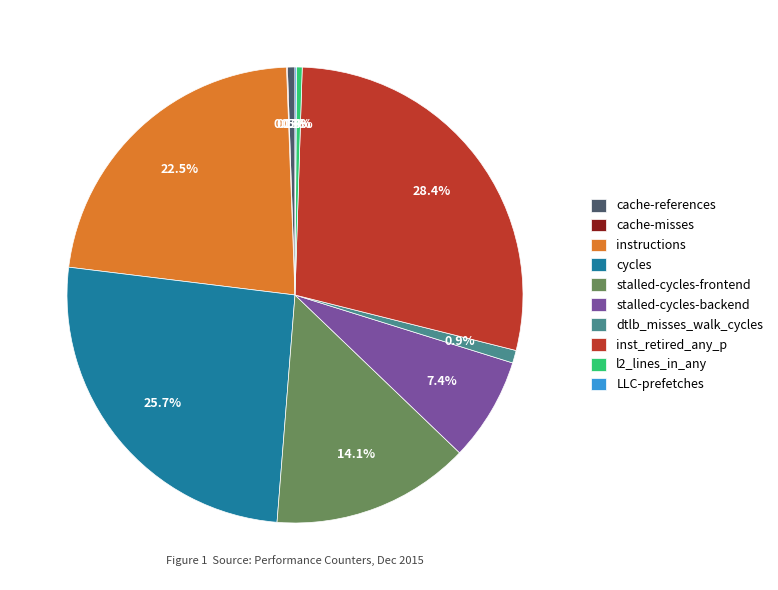

Is it true that stalled-cycles-frontend is 14% of the pie?

True